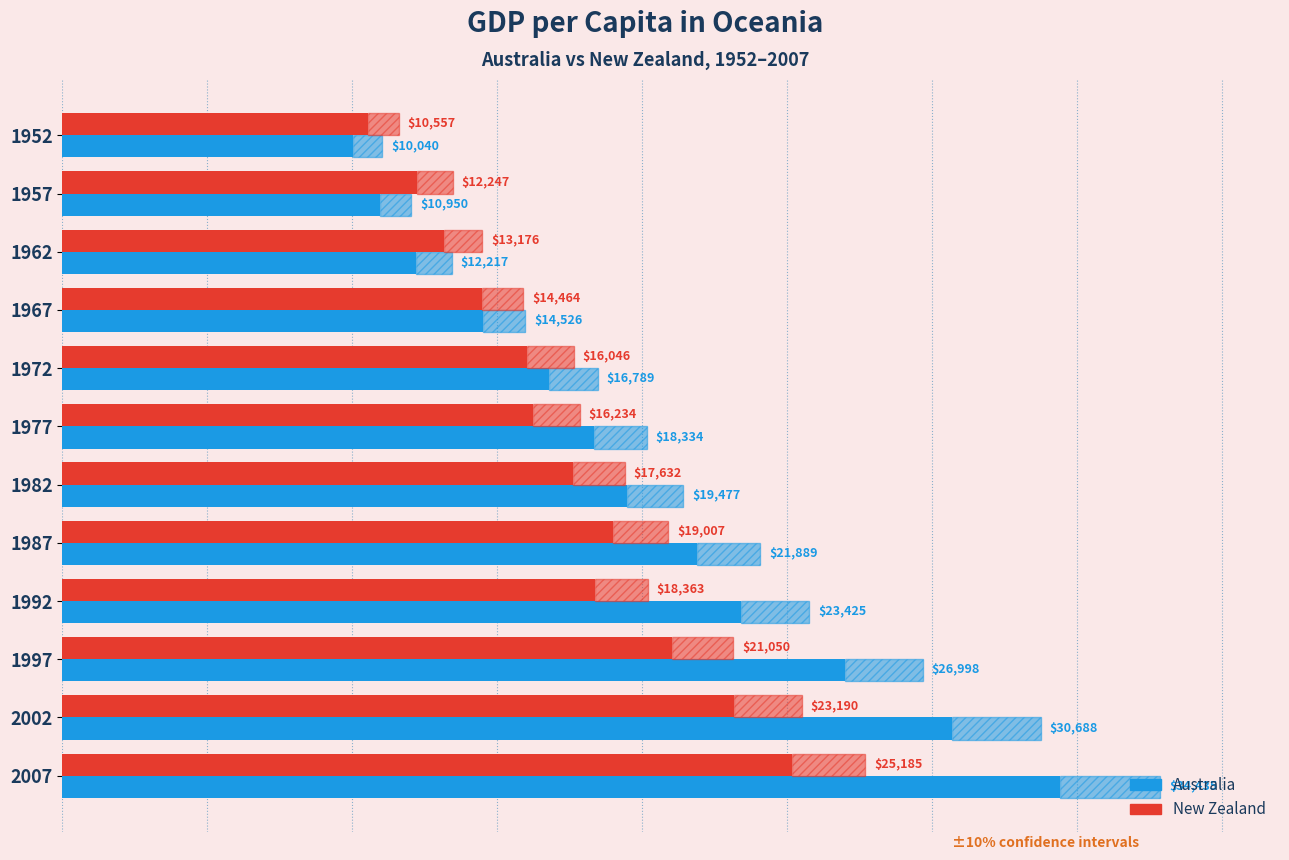

List the series in order of their overall mean, lowest first.

New Zealand, Australia